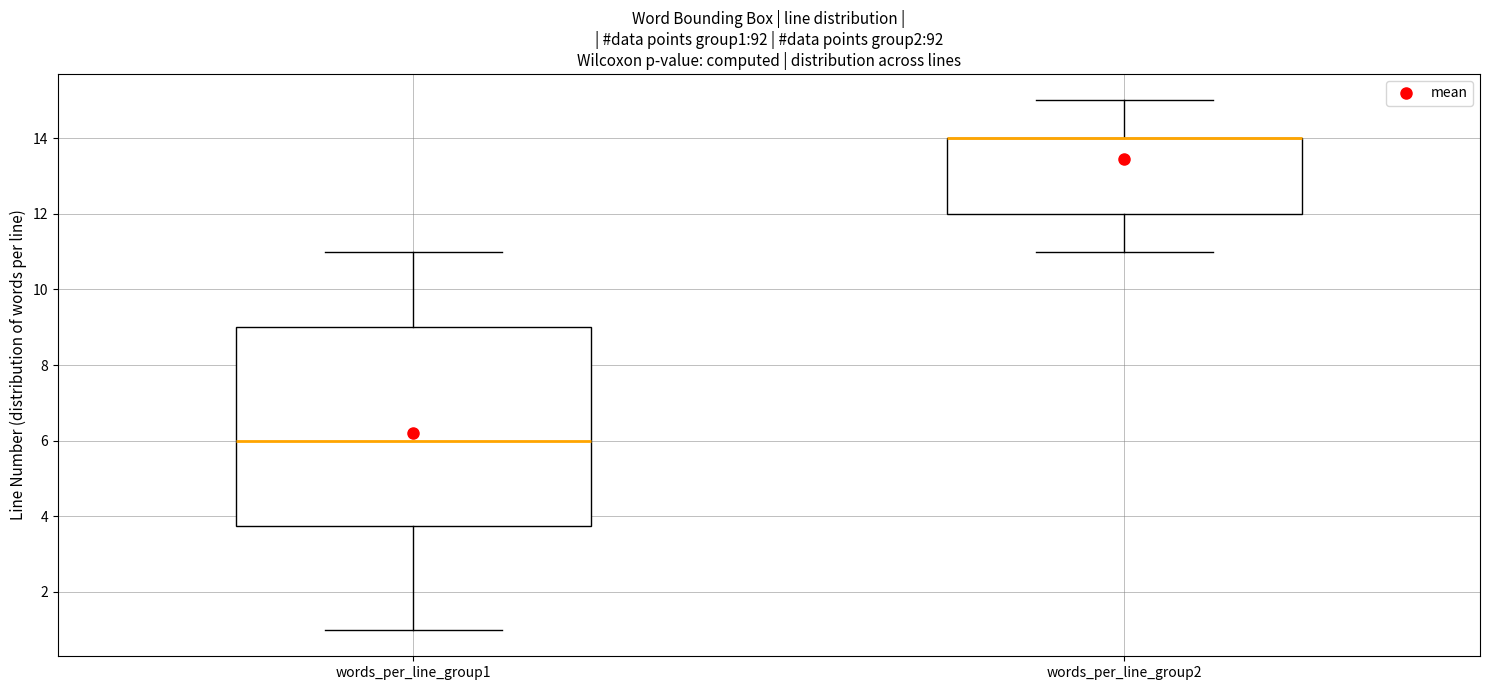

Where does the upper whisker of the box for words_per_line_group2 end on the y-axis? The values are not printed on the chart, so give them approximately, as read against the axis.

15.0